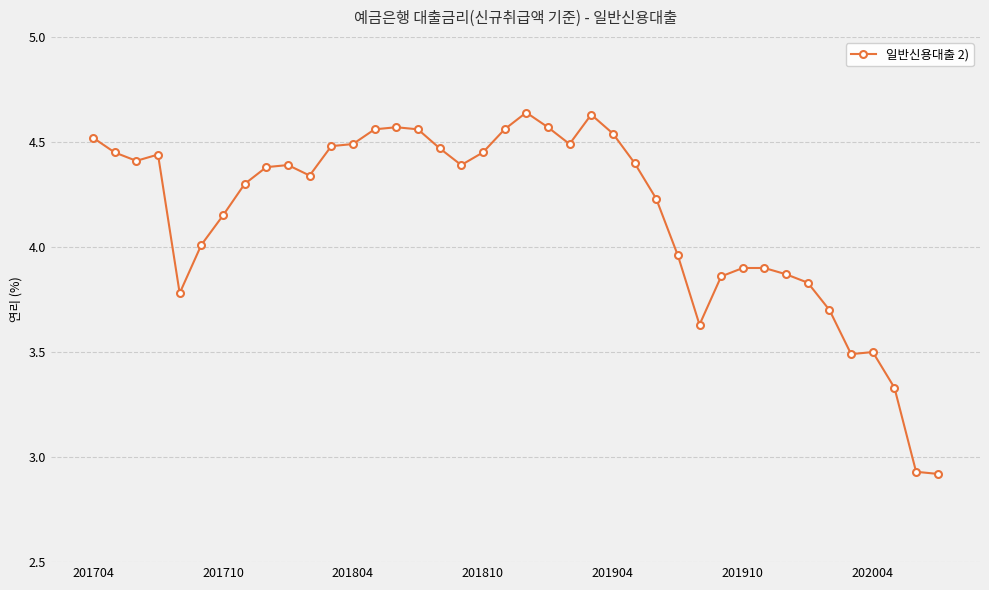

True or false: the data has more than 2 interior local peaks.

True